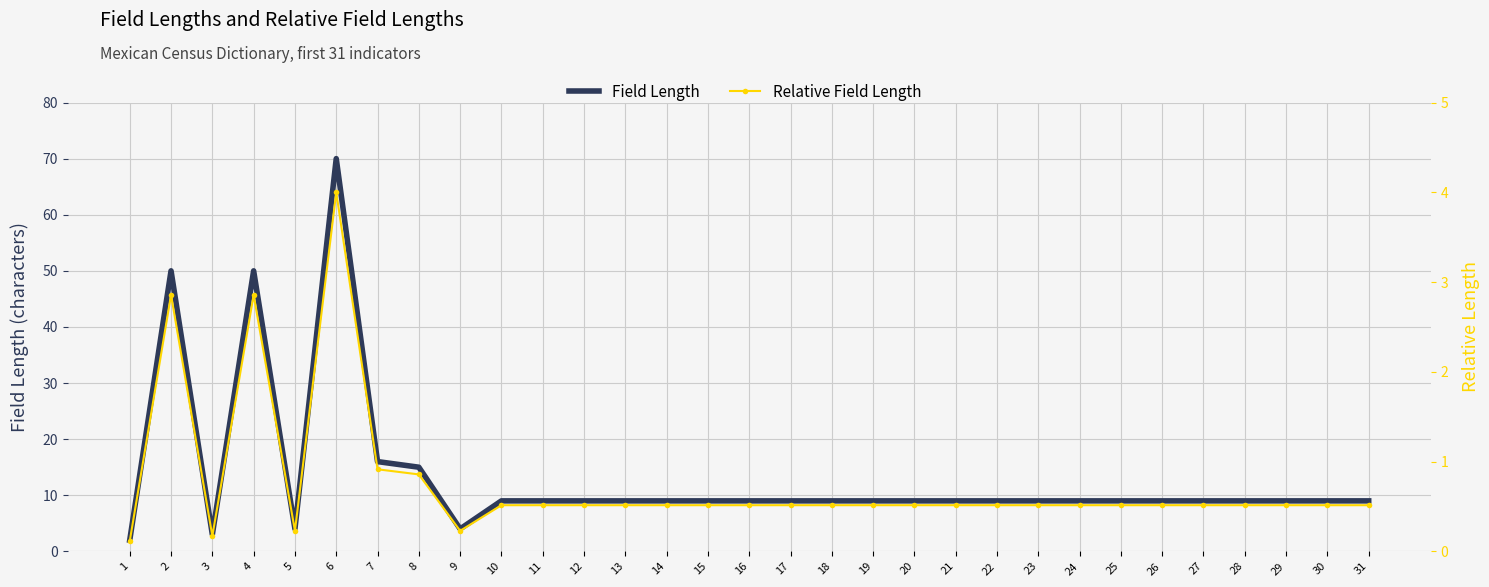

What is the difference between the maximum and second lowest values in the Relative Field Length series?

3.8